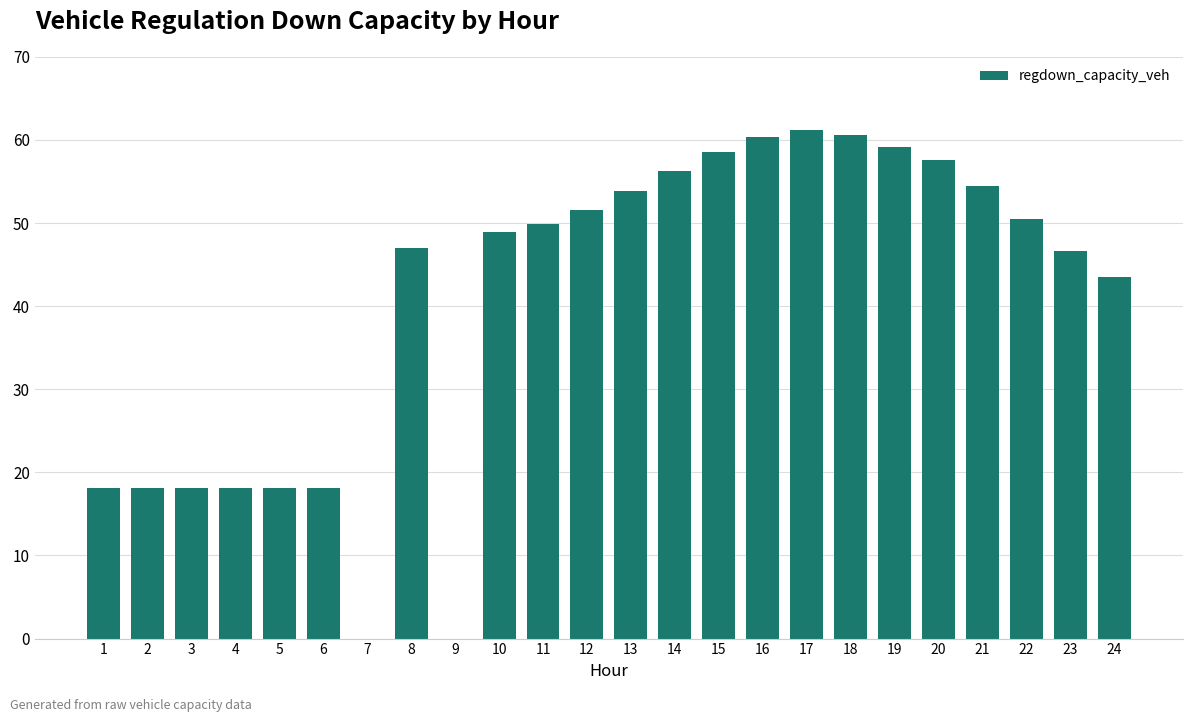

Are the bars horizontal?

No